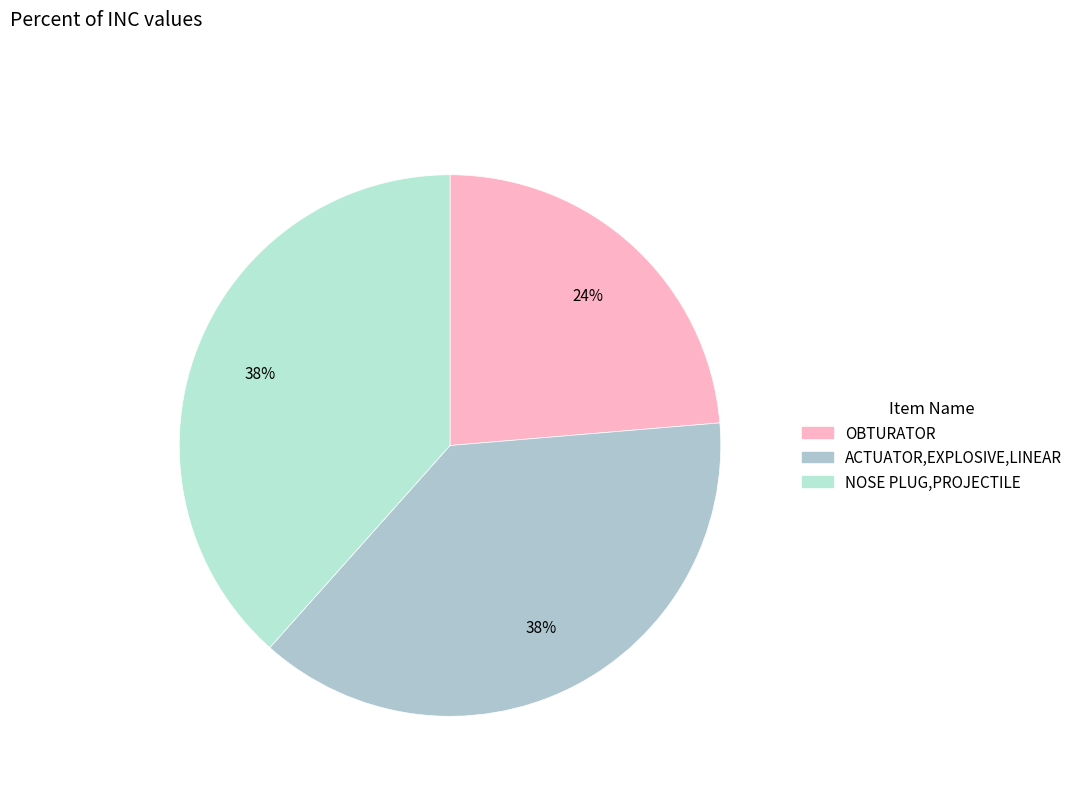

How much of the chart is everything except NOSE PLUG,PROJECTILE?

61.6%